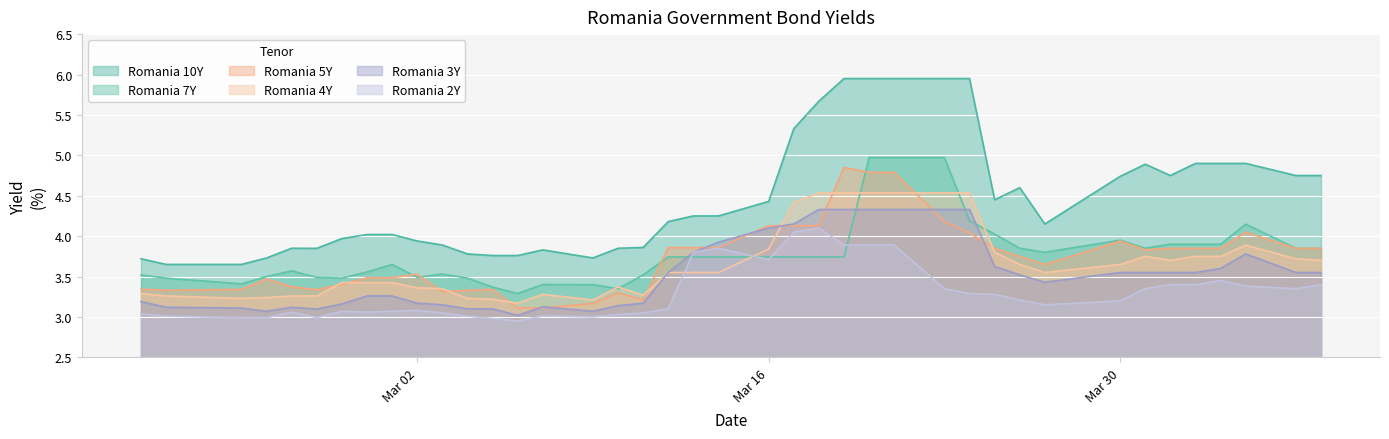

Reading left to right, transcribe all the data shown in this chart.

Romania 10Y: 3.7	3.6	3.6	3.7	3.9	3.8	4.0	4.0	4.0	3.9	3.9	3.8	3.8	3.8	3.8	3.7	3.9	3.9	4.2	4.2	4.2	4.4	5.3	5.7	6.0	6.0	6.0	6.0	6.0	4.5	4.6	4.2	4.7	4.9	4.8	4.9	4.9	4.9	4.8	4.8
Romania 7Y: 3.5	3.5	3.4	3.5	3.6	3.5	3.5	3.6	3.6	3.5	3.5	3.5	3.4	3.3	3.4	3.4	3.4	3.5	3.7	3.7	3.7	3.7	3.7	3.7	3.7	5.0	5.0	5.0	4.2	4.0	3.9	3.8	4.0	3.9	3.9	3.9	3.9	4.1	3.9	3.9
Romania 5Y: 3.3	3.3	3.3	3.5	3.4	3.3	3.4	3.5	3.5	3.5	3.3	3.3	3.3	3.1	3.1	3.2	3.3	3.2	3.9	3.9	3.9	4.1	4.1	4.1	4.8	4.8	4.8	4.2	4.0	3.9	3.8	3.6	3.9	3.8	3.9	3.9	3.9	4.0	3.9	3.9
Romania 4Y: 3.3	3.3	3.2	3.2	3.3	3.3	3.4	3.4	3.4	3.4	3.4	3.2	3.2	3.2	3.3	3.2	3.4	3.3	3.5	3.5	3.5	3.8	4.4	4.5	4.5	4.5	4.5	4.5	4.5	3.8	3.6	3.5	3.6	3.8	3.7	3.8	3.8	3.9	3.7	3.7
Romania 3Y: 3.2	3.1	3.1	3.1	3.1	3.1	3.2	3.3	3.3	3.2	3.1	3.1	3.1	3.0	3.1	3.1	3.1	3.2	3.5	3.8	3.9	4.1	4.2	4.3	4.3	4.3	4.3	4.3	4.3	3.6	3.5	3.4	3.5	3.5	3.5	3.5	3.6	3.8	3.5	3.5
Romania 2Y: 3.0	3.0	3.0	3.0	3.1	3.0	3.1	3.1	3.1	3.1	3.0	3.0	3.0	3.0	3.0	3.0	3.0	3.0	3.1	3.8	3.9	3.7	4.0	4.1	3.9	3.9	3.9	3.4	3.3	3.3	3.2	3.1	3.2	3.4	3.4	3.4	3.5	3.4	3.4	3.4